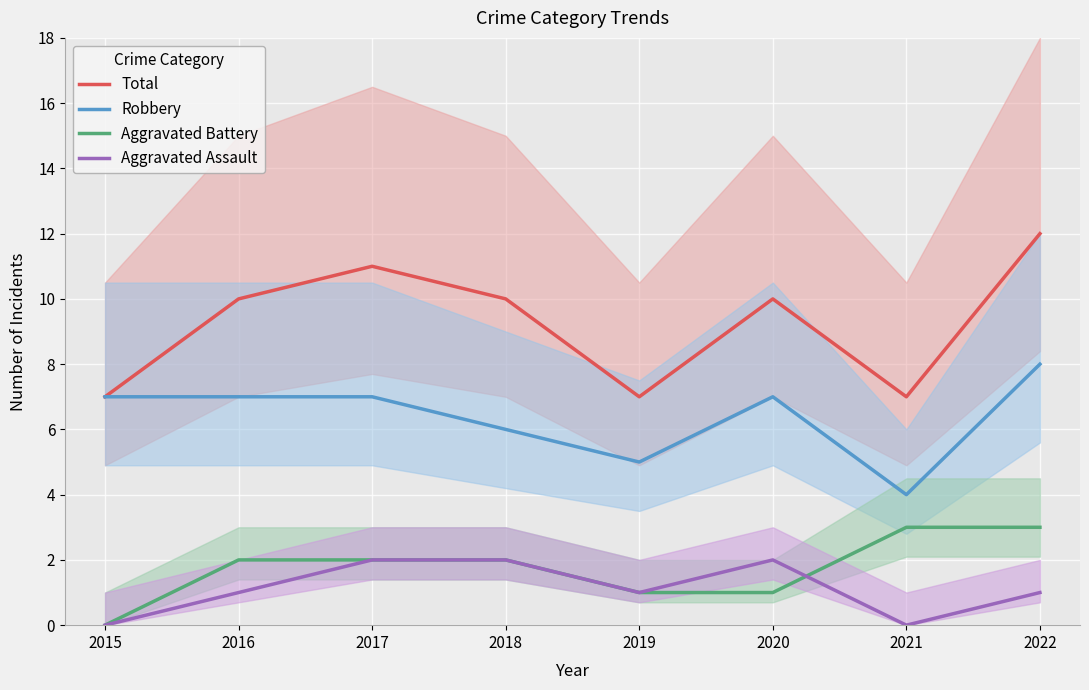

What is the value of the Aggravated Assault point at the 5th from the left?

1